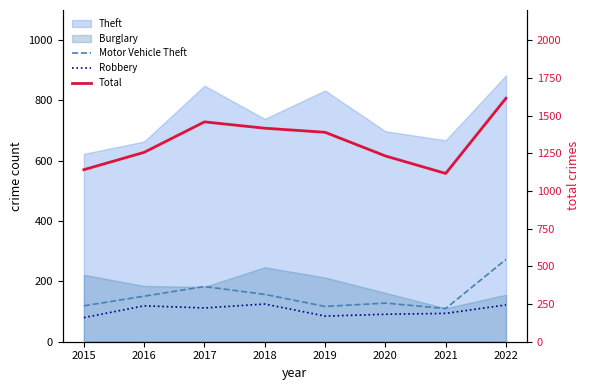

Which series has the largest total across all categories?

Total